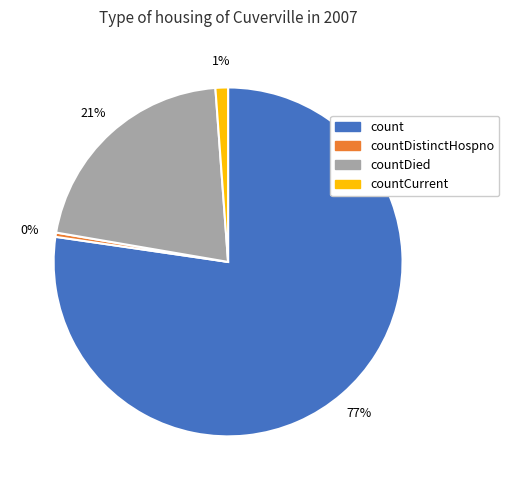

Is there a majority slice in this chart?

Yes